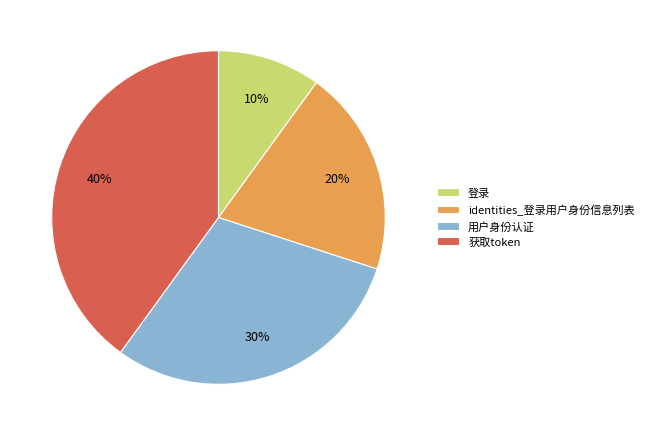

True or false: 获取token accounts for 40% of the total.

True